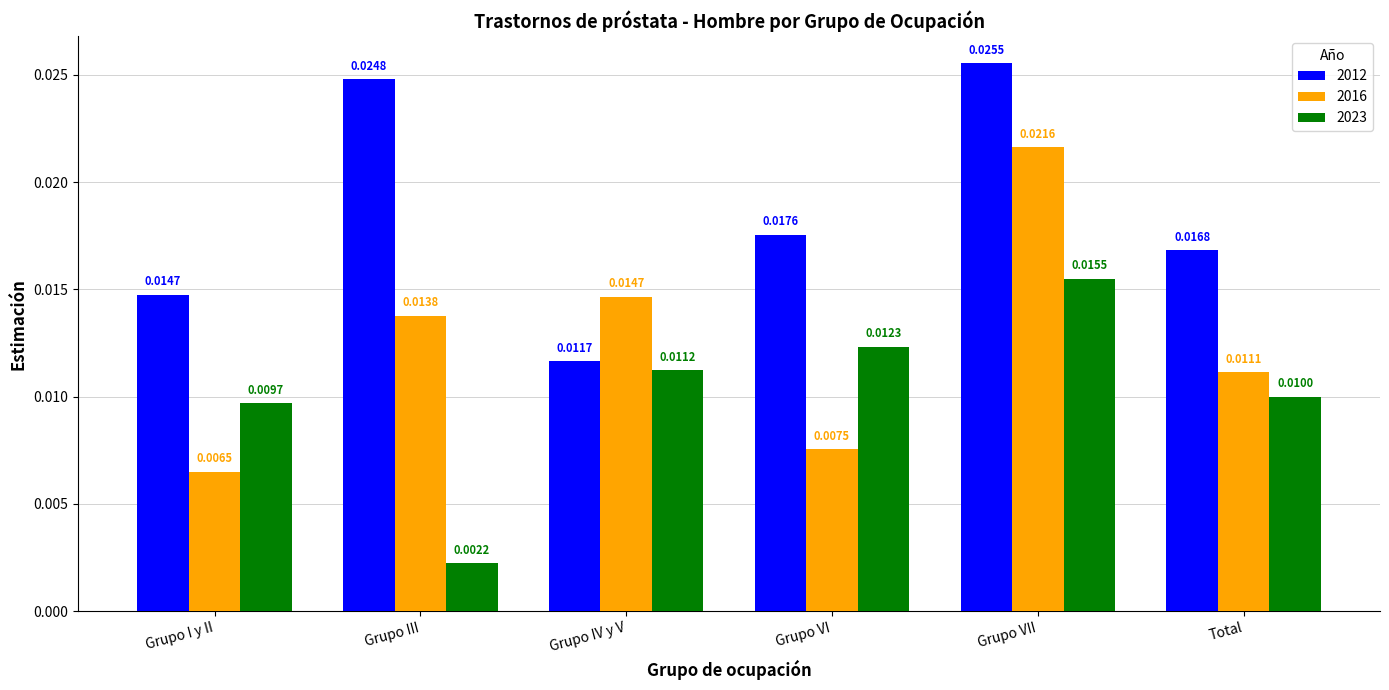

Count the 2012 values in the range 0 to 1.

6